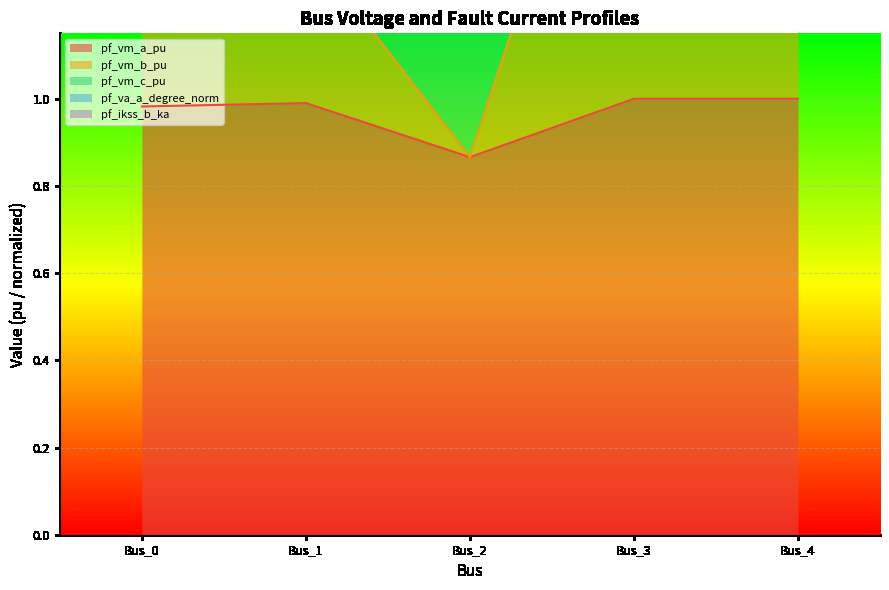

True or false: pf_vm_c_pu has a value of 3.9 at Bus_2.

False